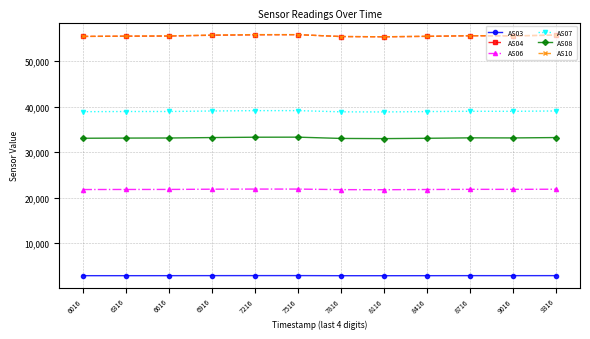

In AS03, how many points are higher than both neighbors (excluding endpoints)?

2